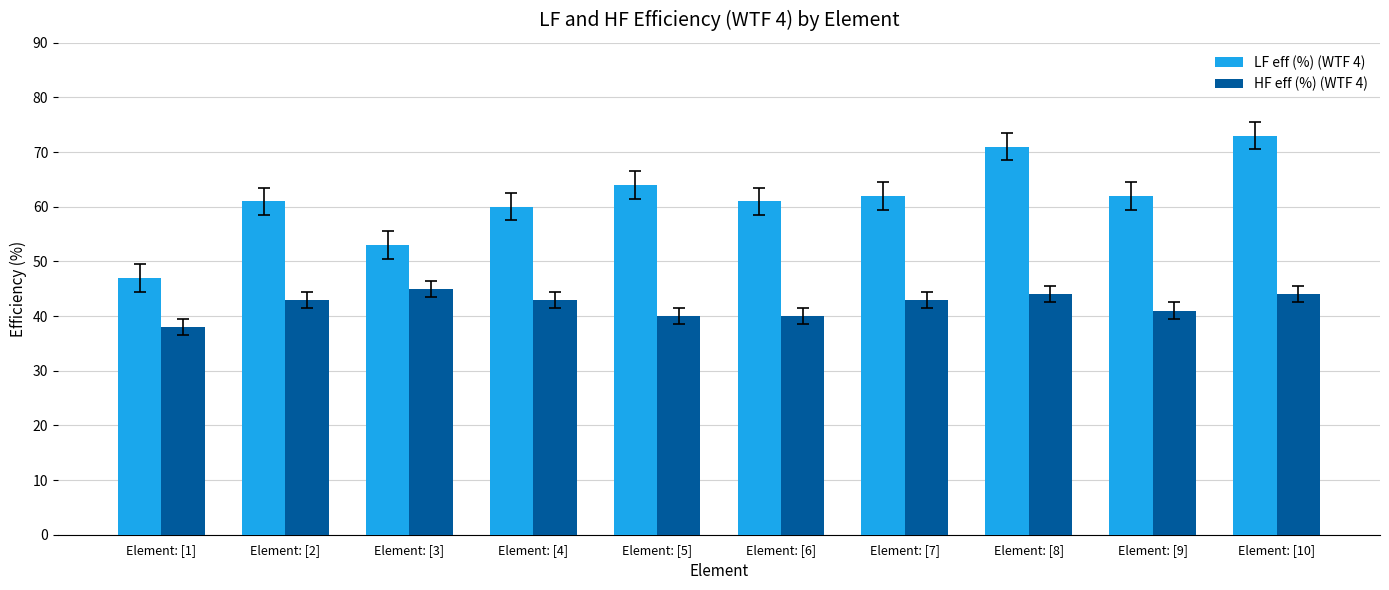

How many data points does each series have?

10